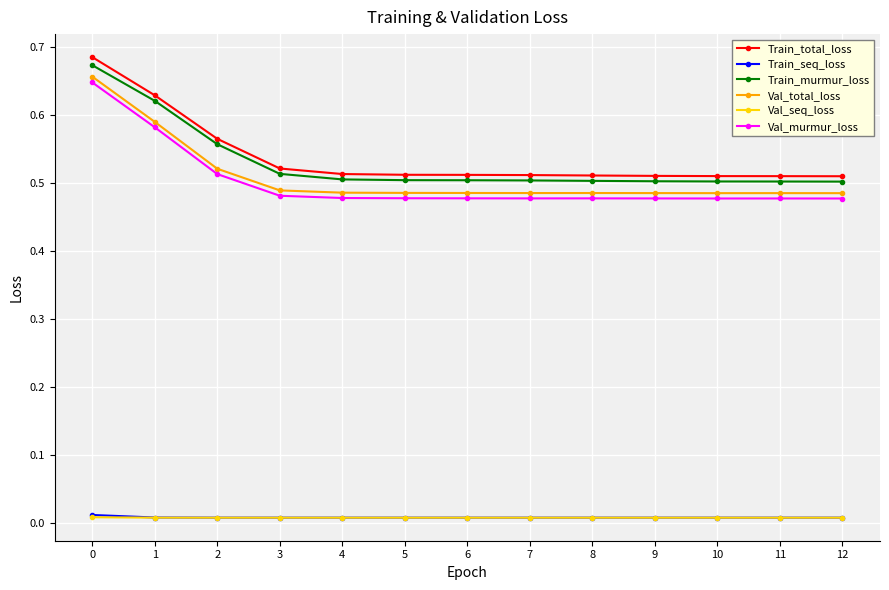

The value of Val_murmur_loss at 11 is 0.2. True or false?

False